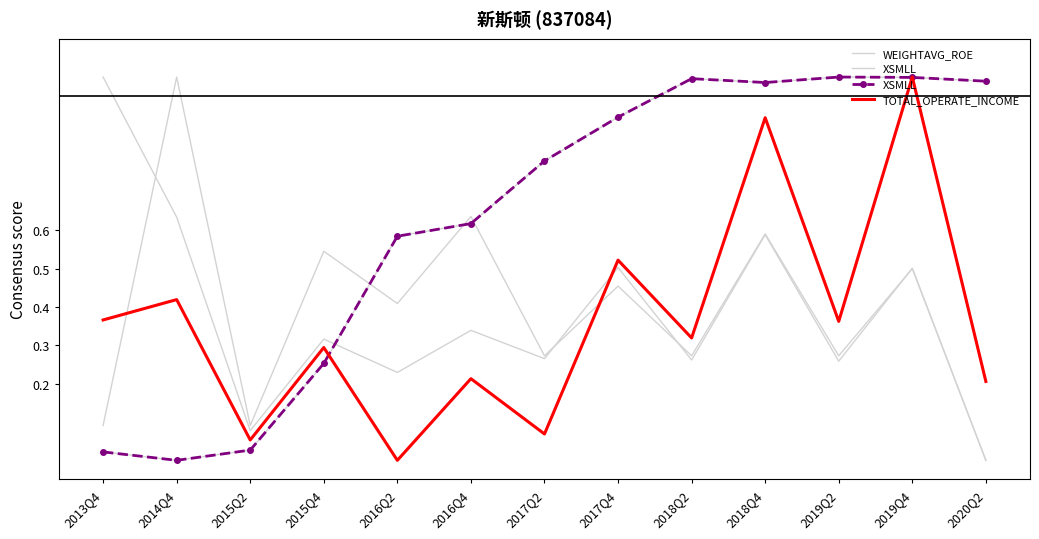

How many interior local peaks does the BASIC_EPS series have?

6